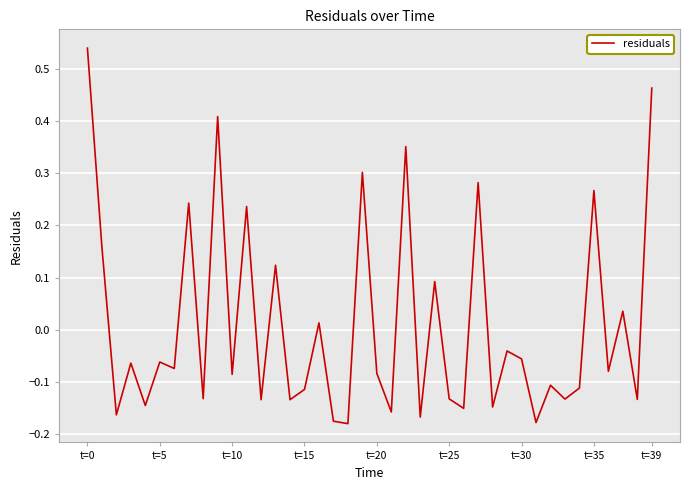

What is the difference between the maximum and minimum values?

0.7